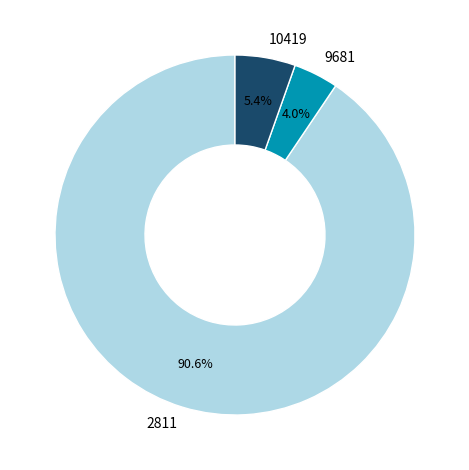

What percentage do 2811 and 10419 together represent?

96.0%